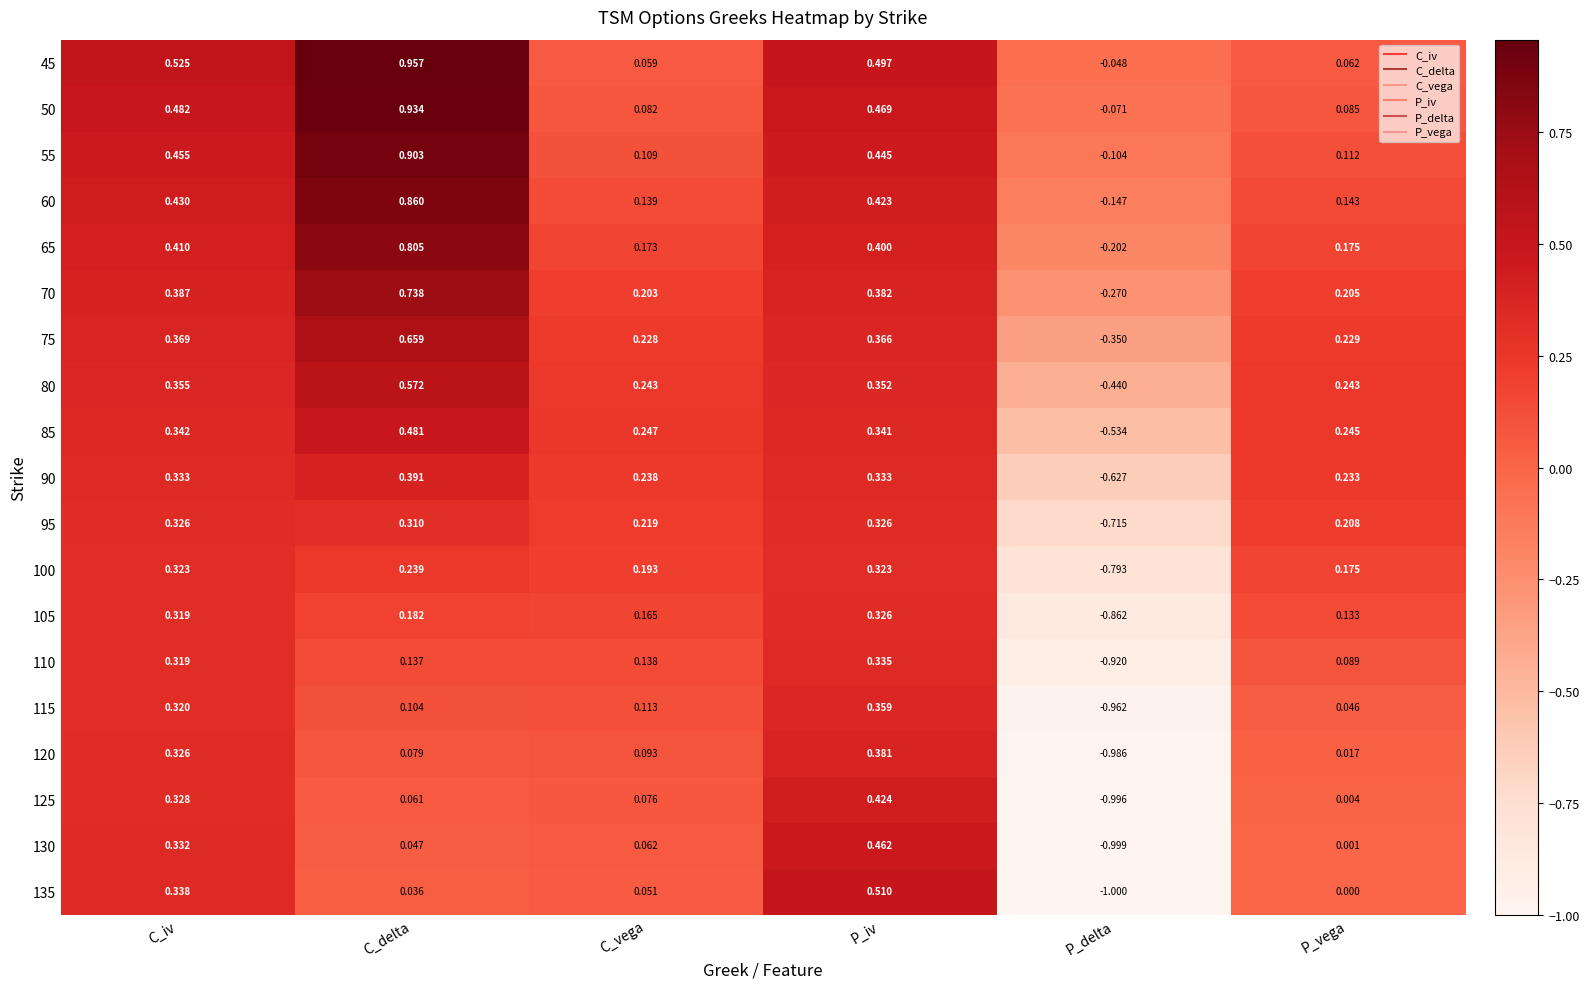

Which label corresponds to the smallest value in the chart?

P_delta